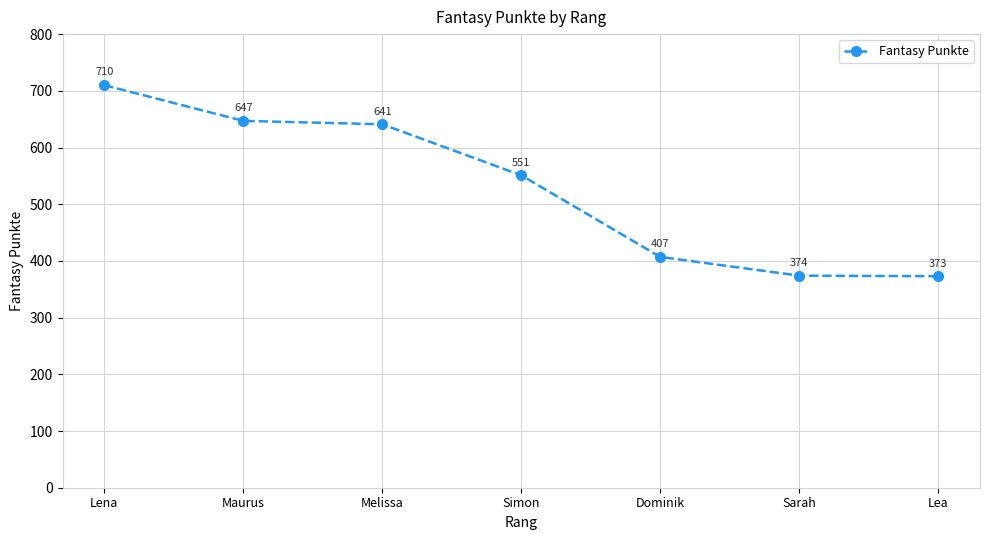

Is it true that the value at Simon is 551?

True